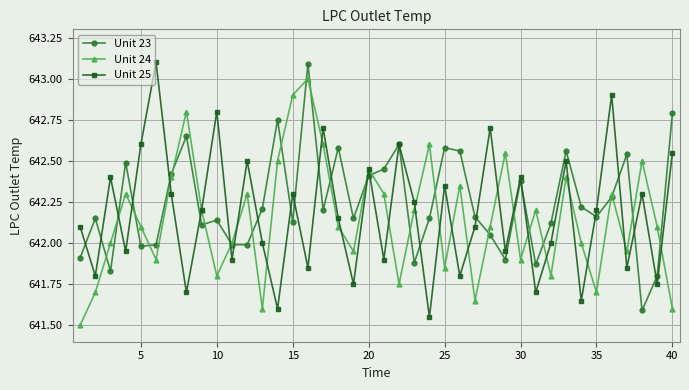

True or false: Unit 25 has more than 2 interior local peaks.

True